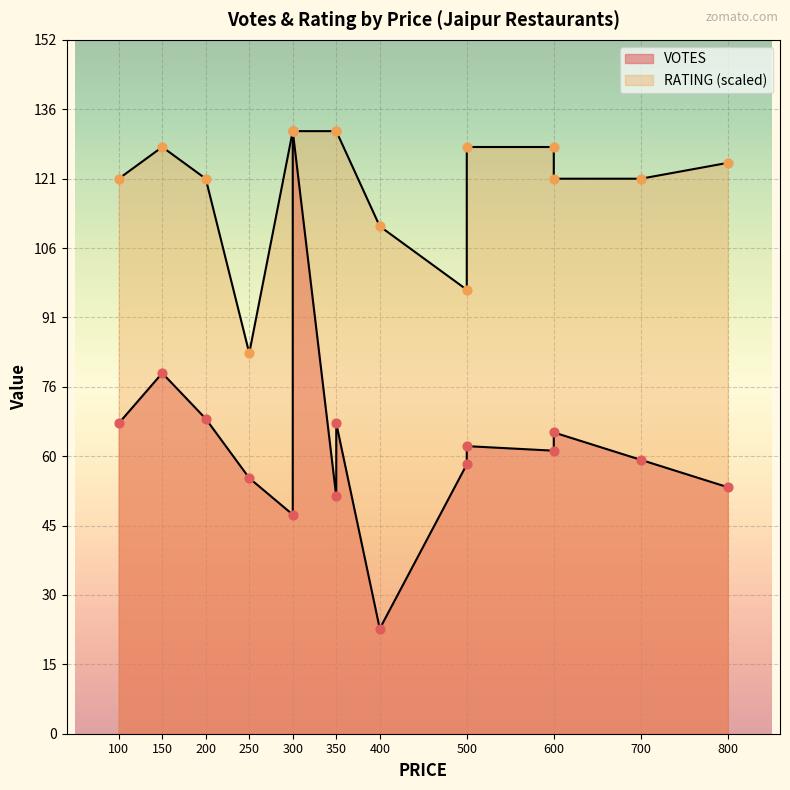

Which series has the largest Y range (max minus min)?

VOTES